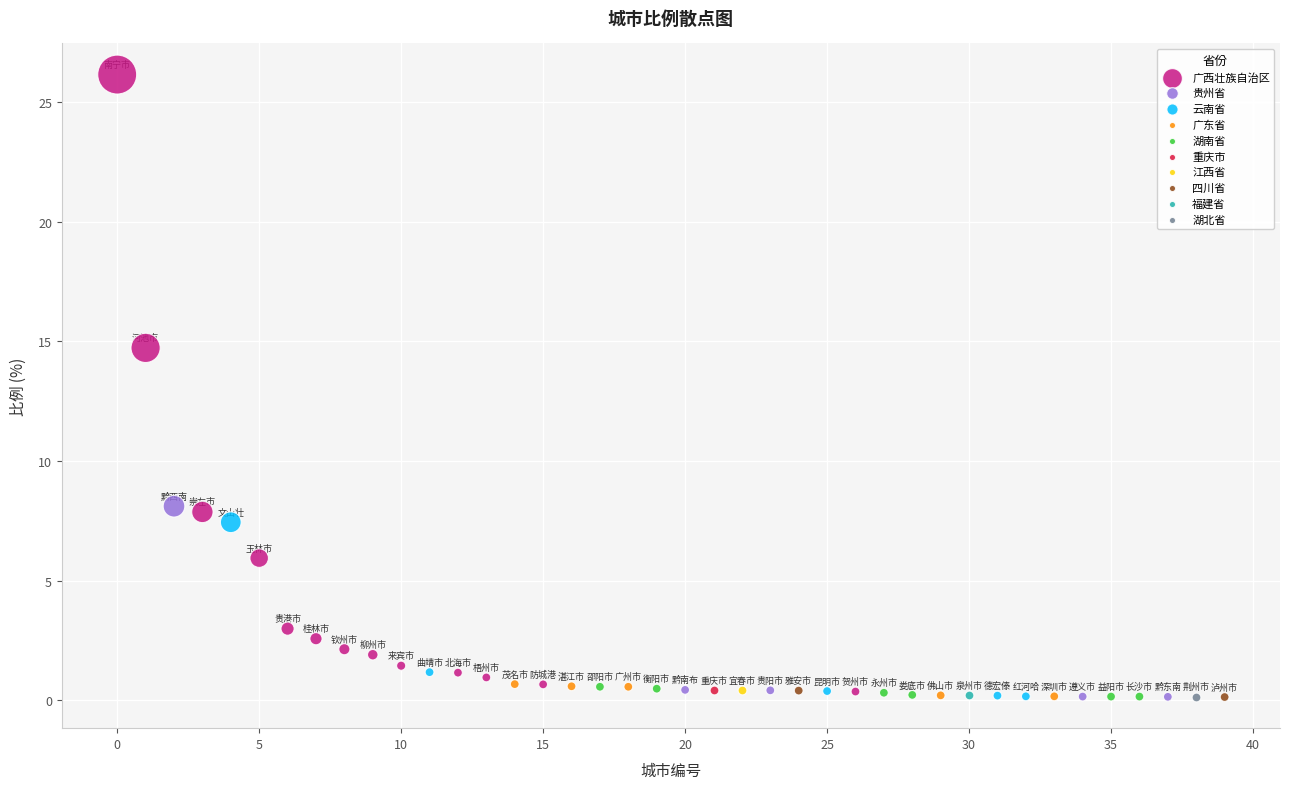

Which series contains the highest Y value?

广西壮族自治区